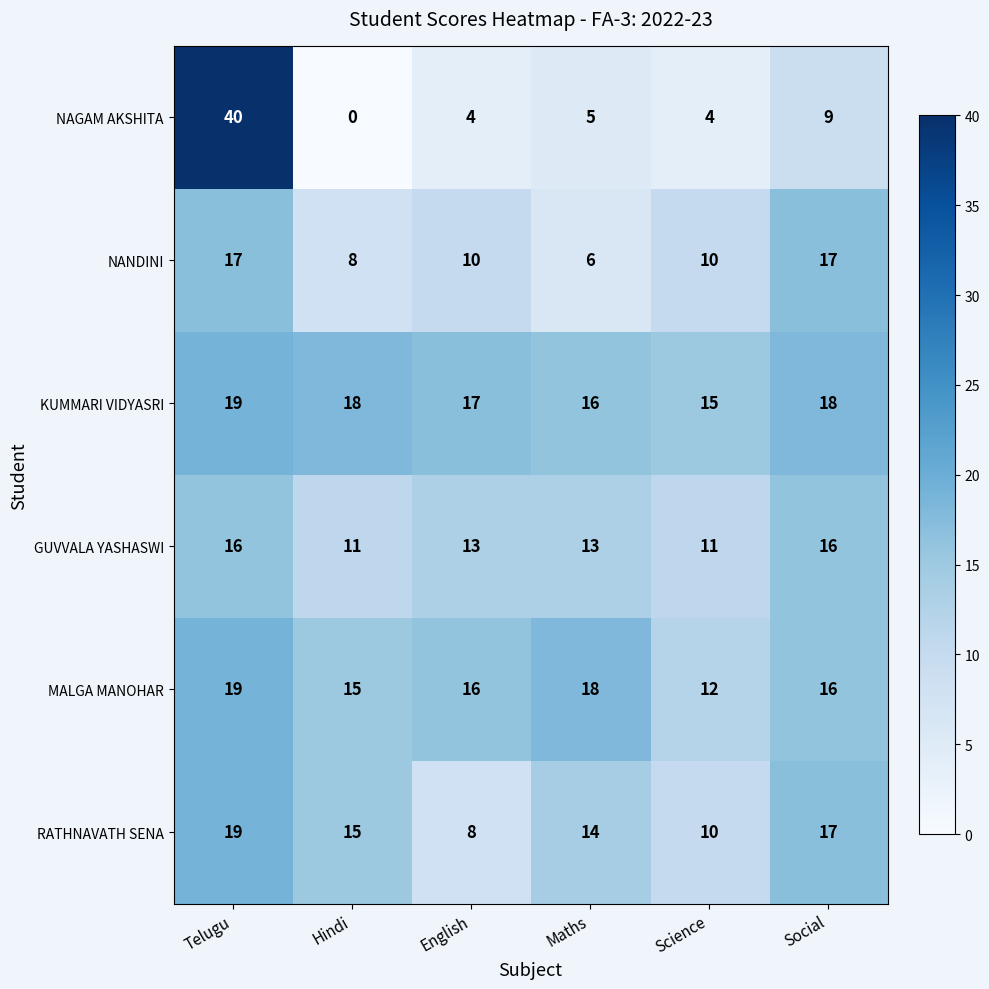

What is the maximum value for NANDINI?

17